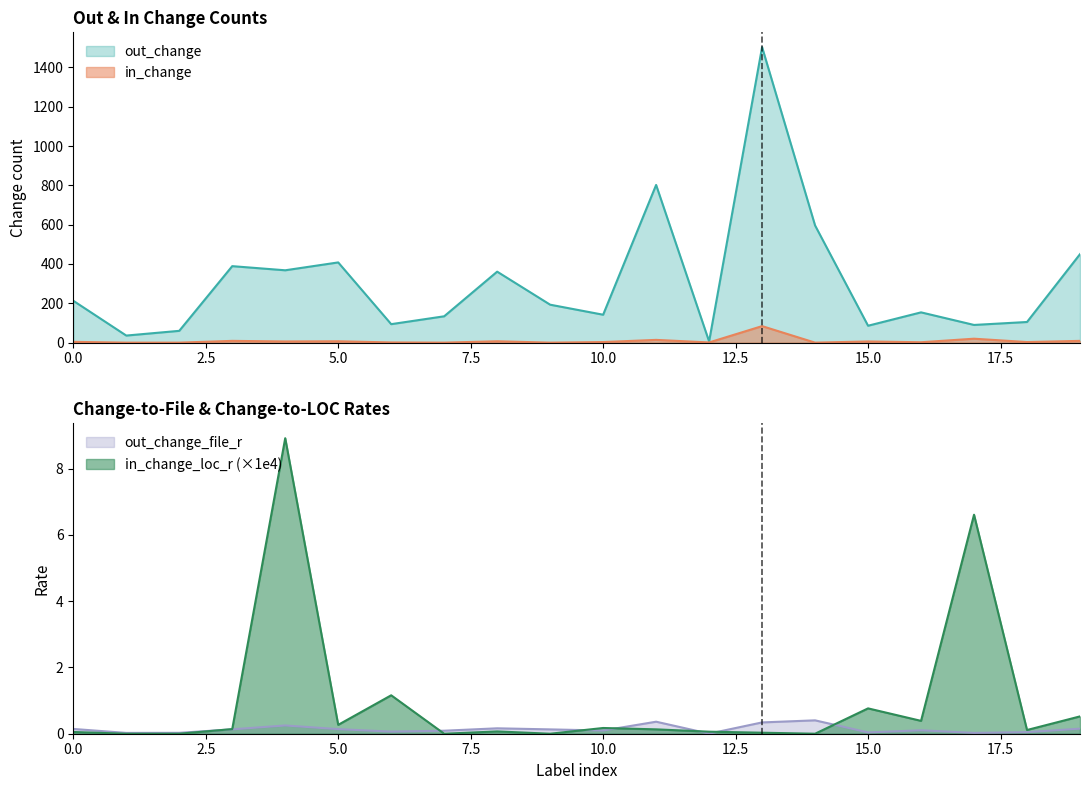

Which series changed the most between 1 and 7?

out_change